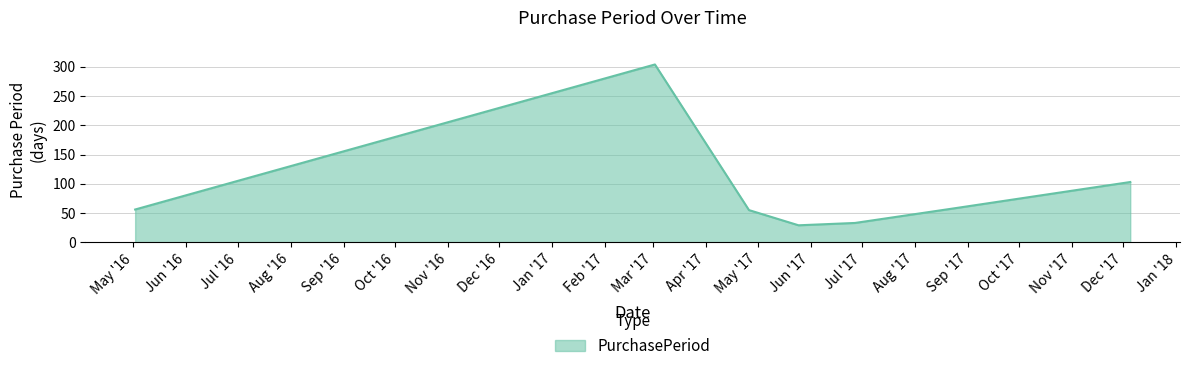

True or false: there are more than 2 points higher than both neighbors.

False